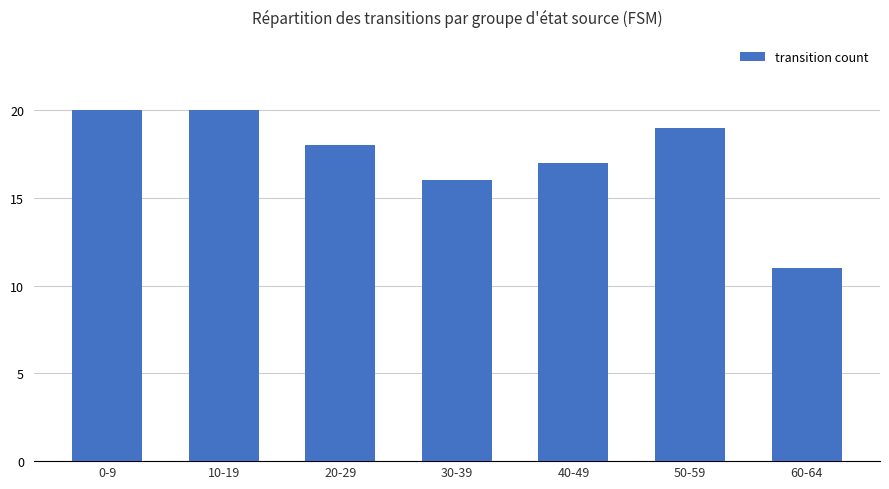

At which category does the chart reach its minimum across all series?

60-64